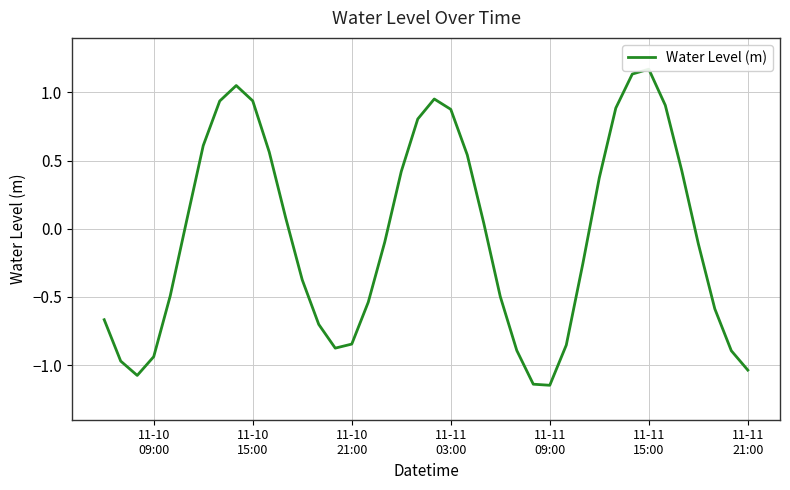

Is this an area chart (filled region under the line)?

No